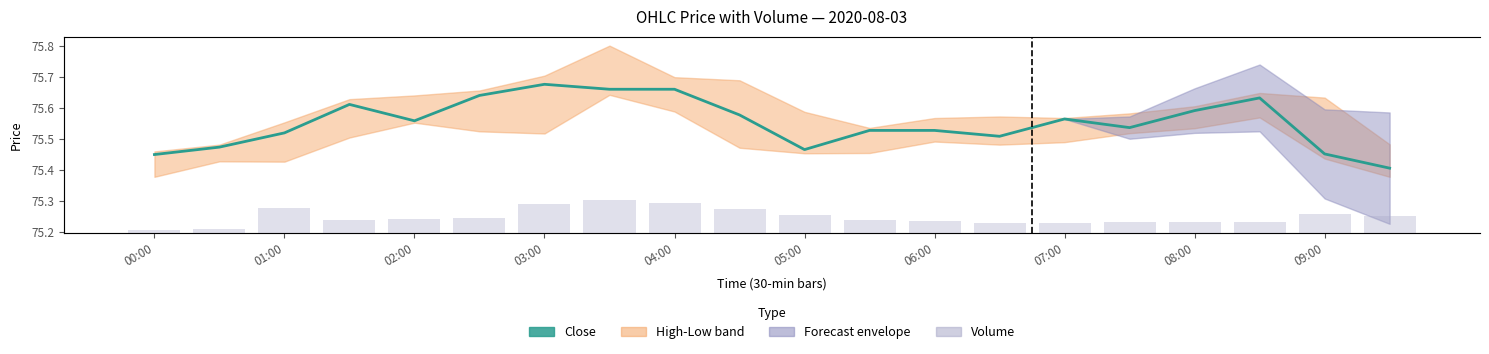

Is it true that Volume equals 844.0 at 07:00?

True